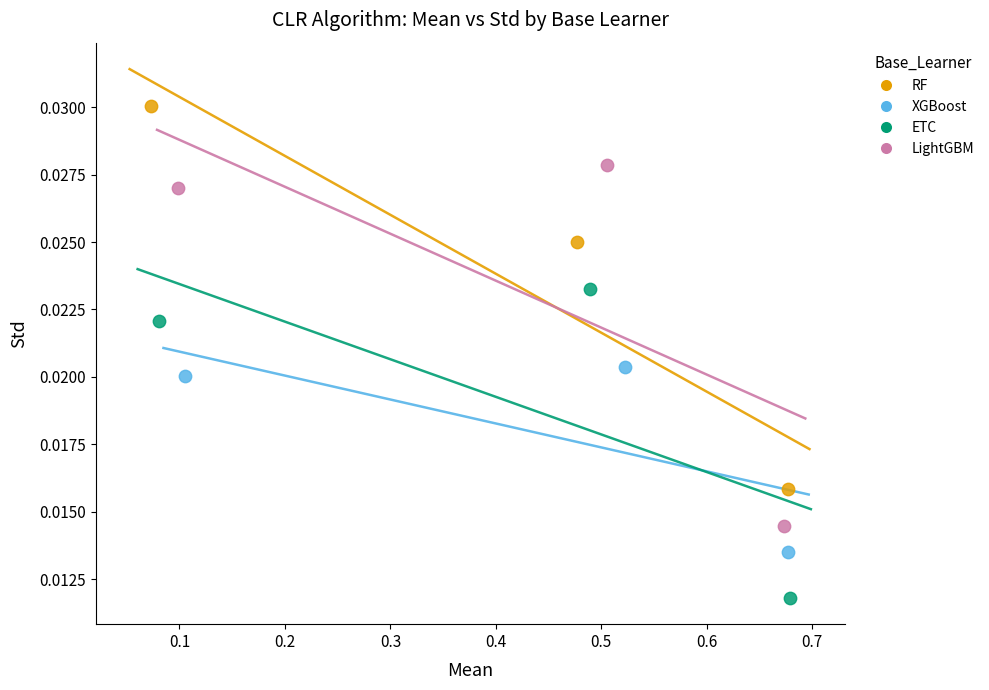

Which series contains the highest Y value?

RF